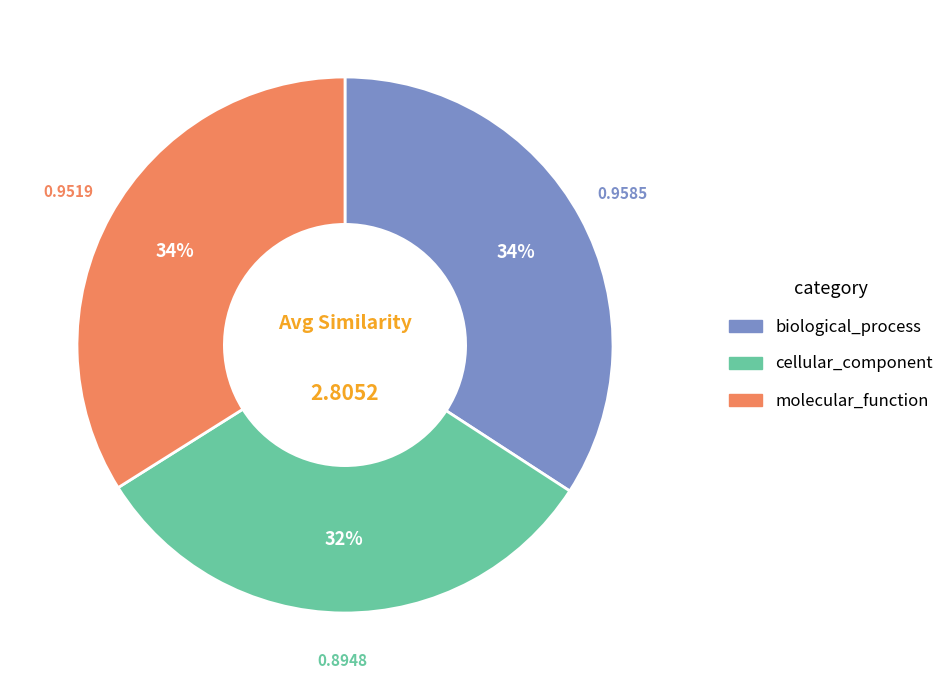

Which slice is the smallest?

cellular_component